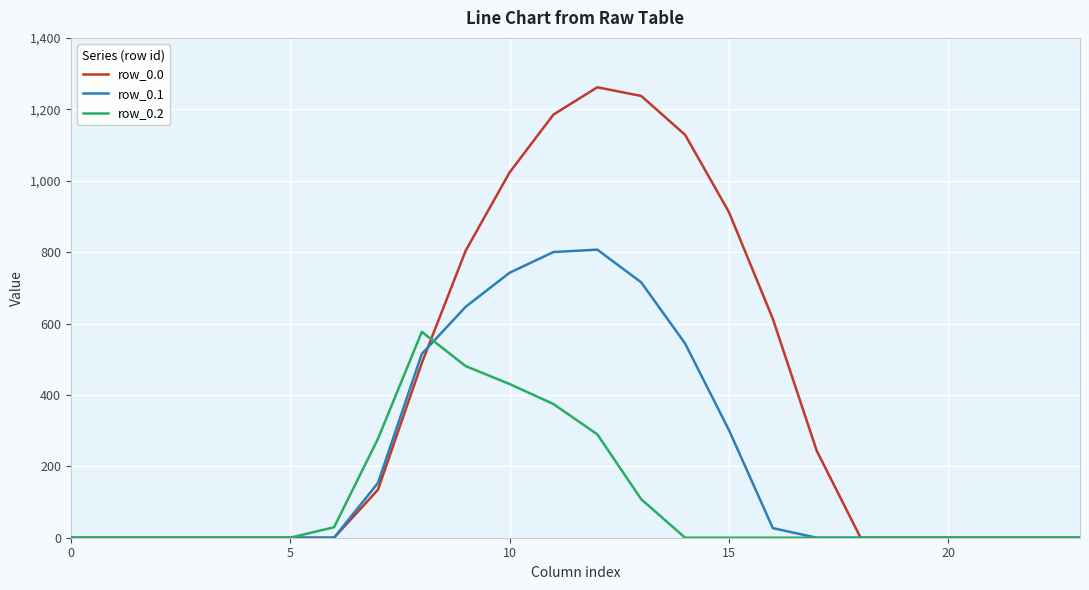

Which series has the largest total across all categories?

row_0.0